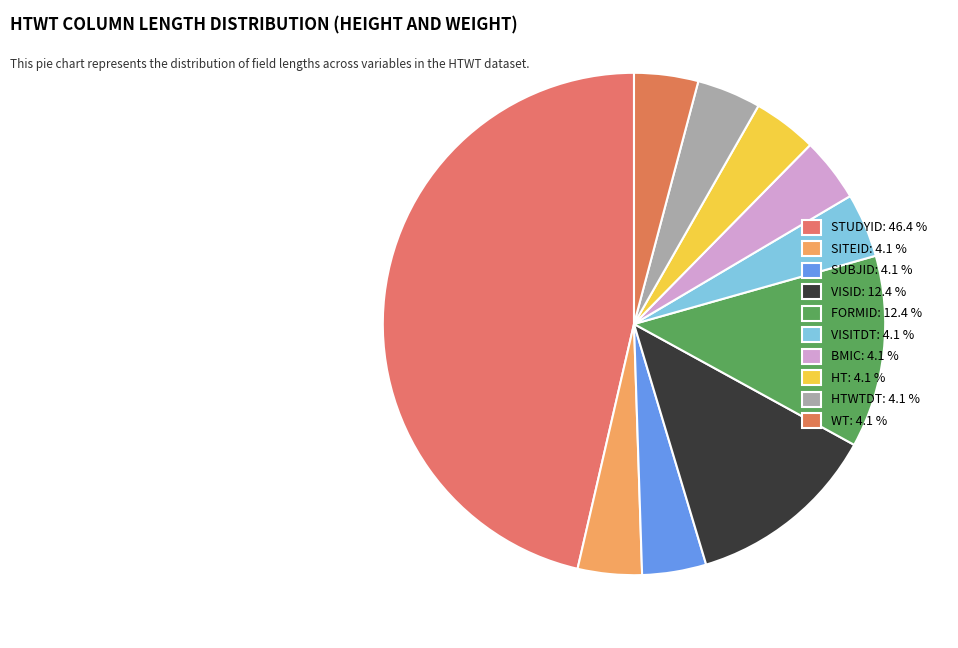

How many slices are in this pie chart?

10